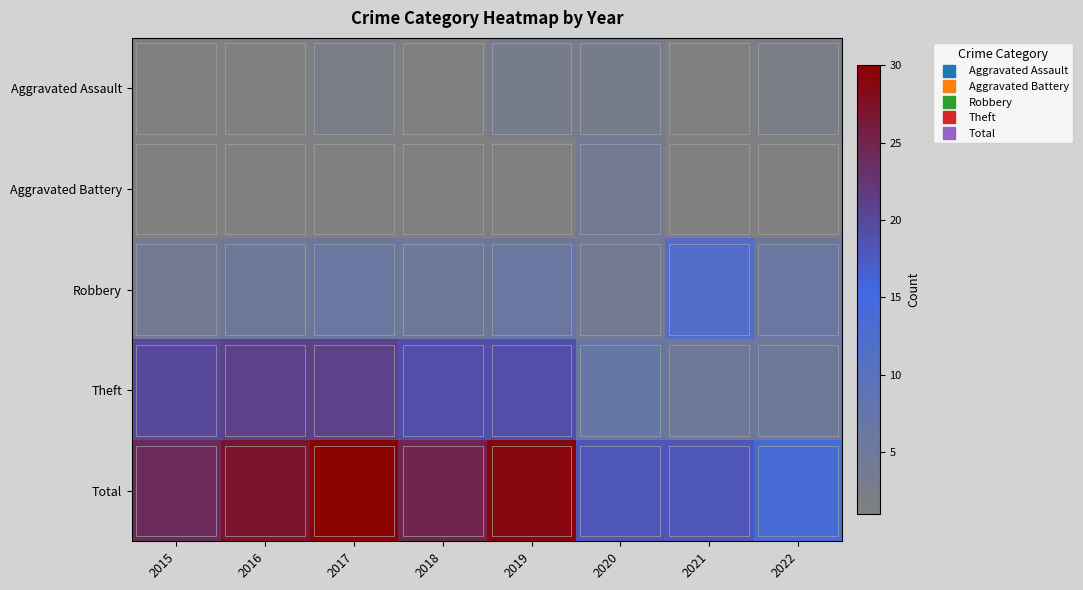

What is the total value across all series at 2021?

36